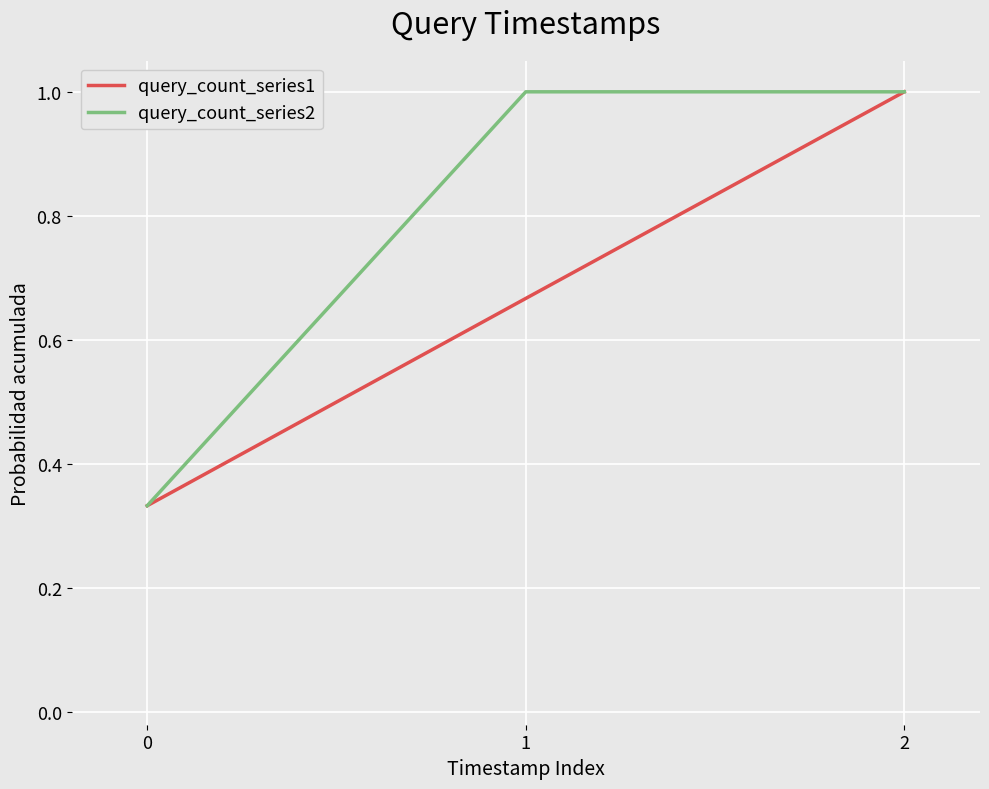

Which series changed the most between 0 and 1?

query_count_series2